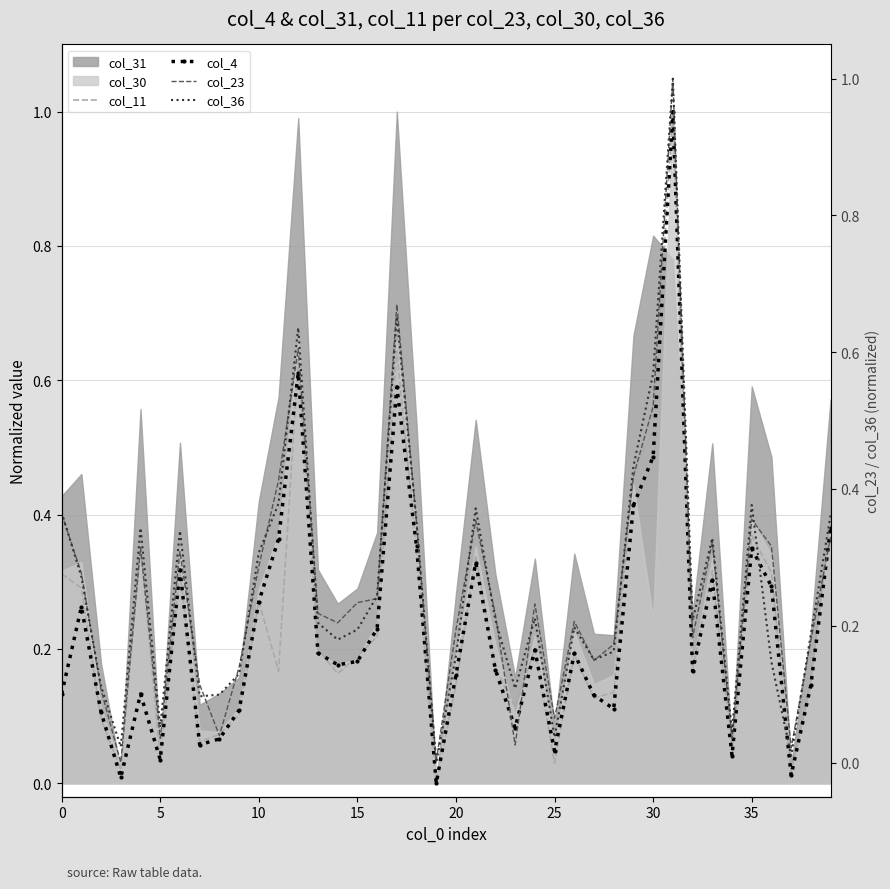

What is the highest value of the col_11 series?

1.0